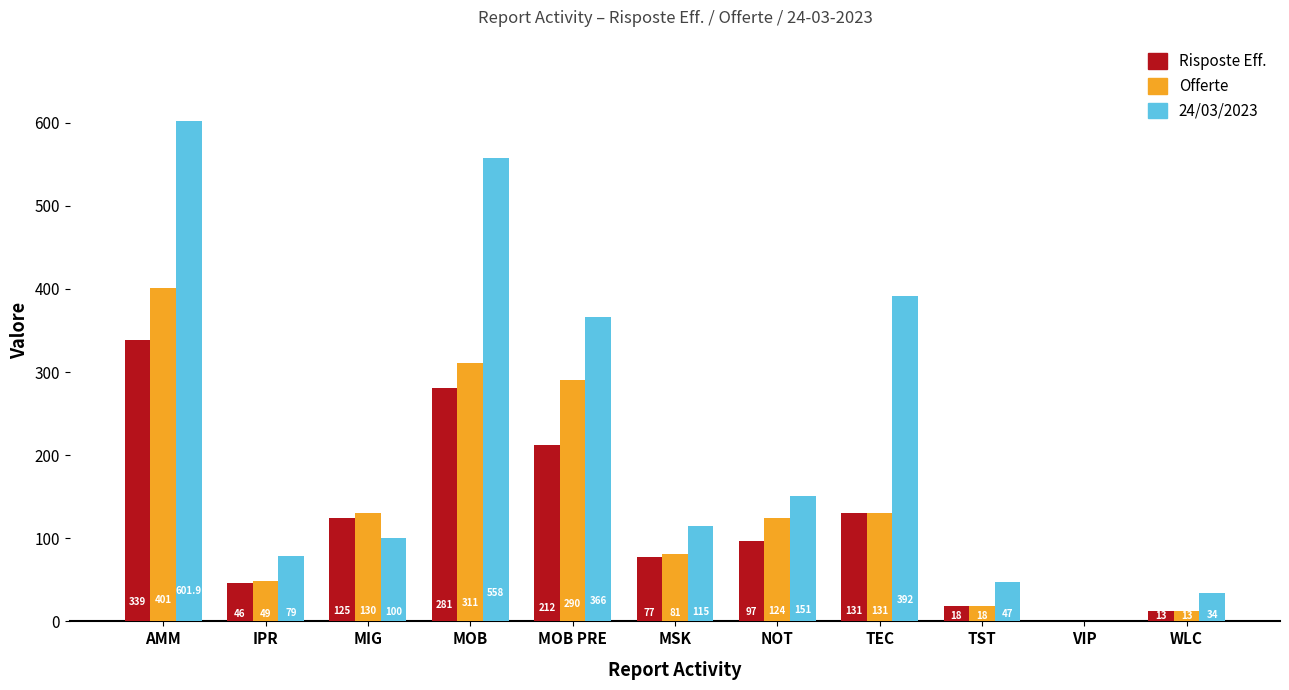

The value of Offerte at MOB PRE is 290.0. True or false?

True